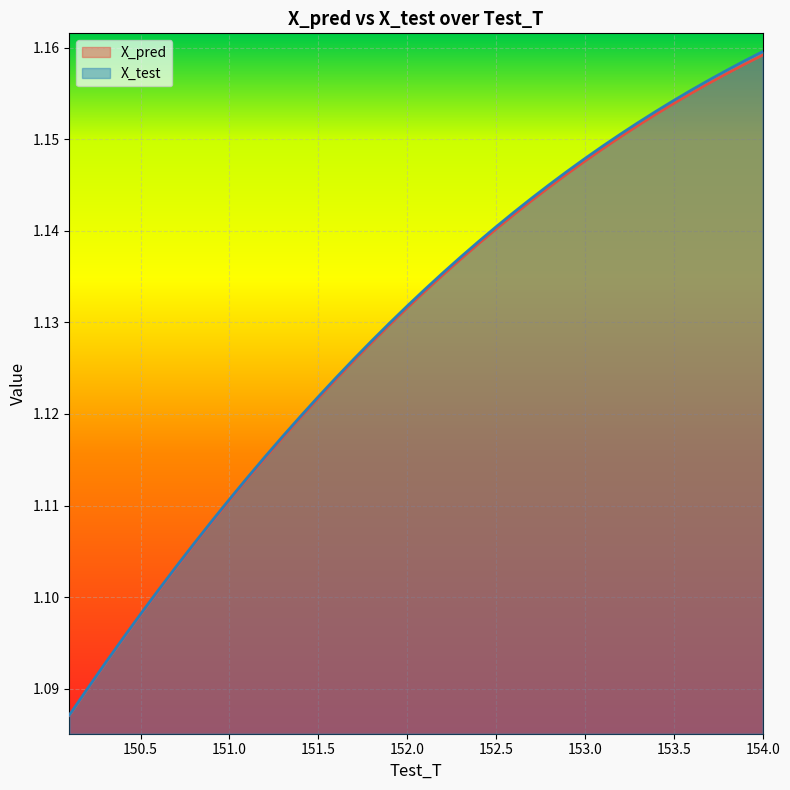

Count the number of data series in this chart.

2